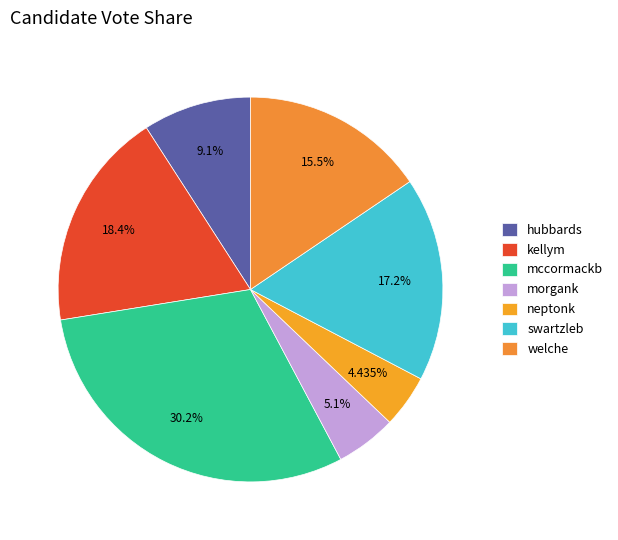

Rank the categories by value from highest to lowest.

mccormackb, kellym, swartzleb, welche, hubbards, morgank, neptonk